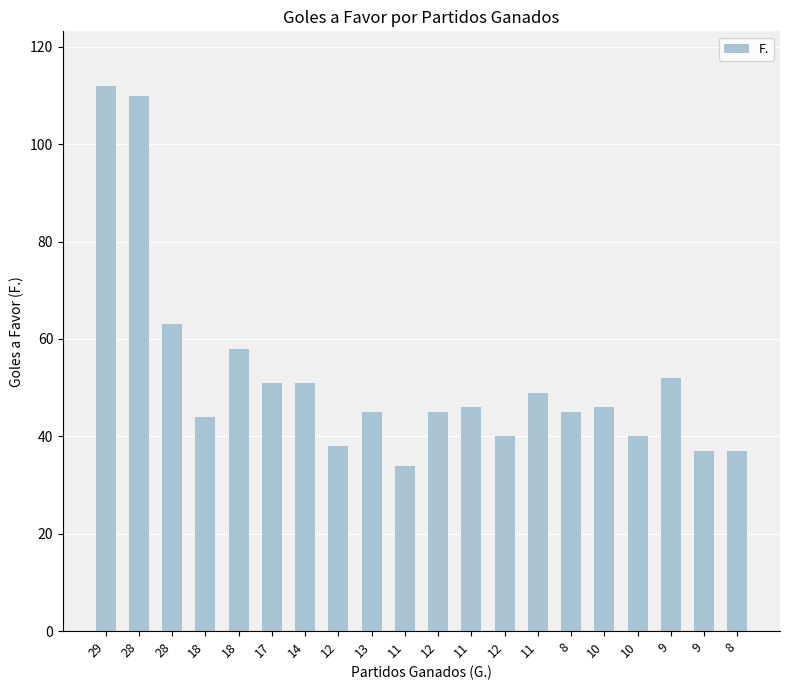

How many series are shown in this chart?

1